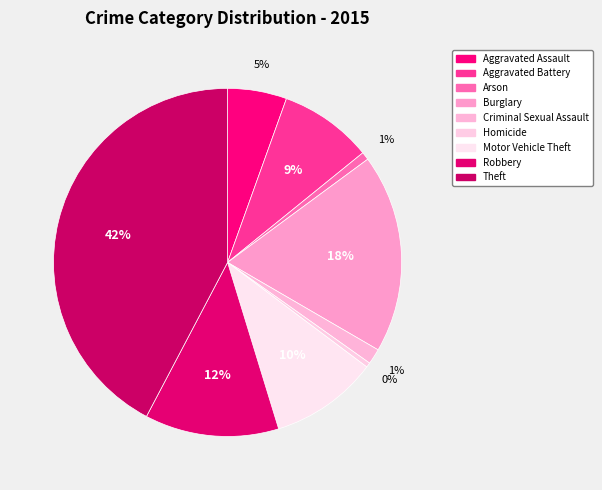

What is the total percentage of Aggravated Assault and Motor Vehicle Theft?

15.5%